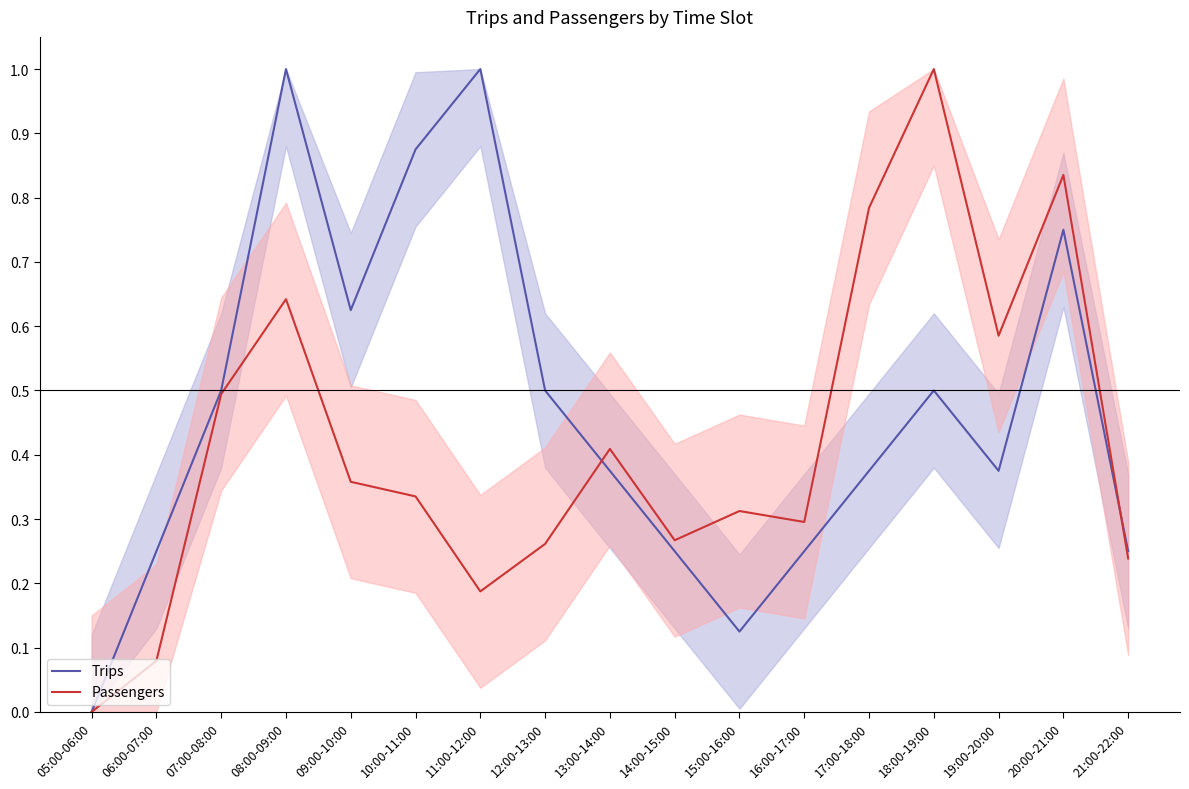

How many positive values does the Trips series have?

16